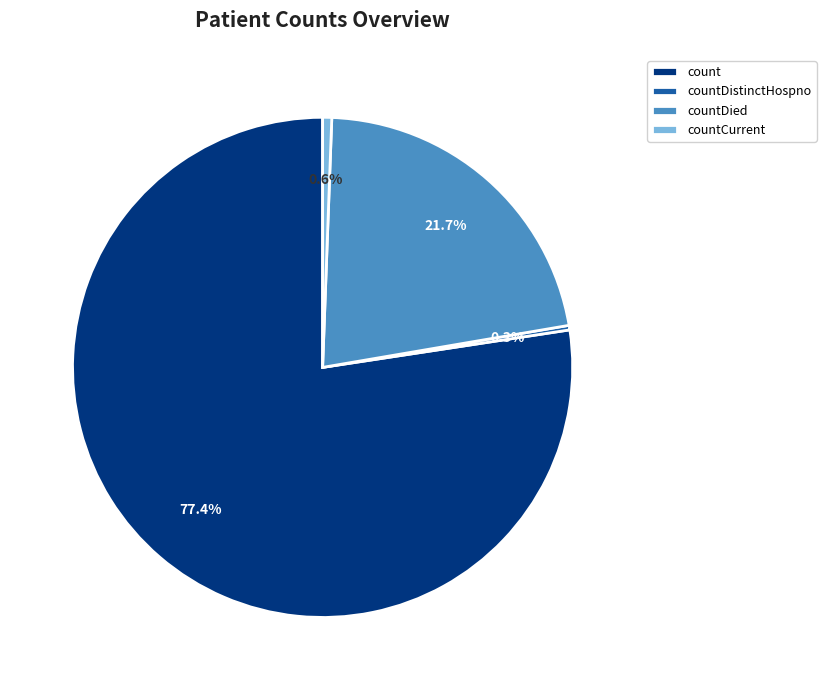

What percentage is the count slice, to the nearest percent?

77%